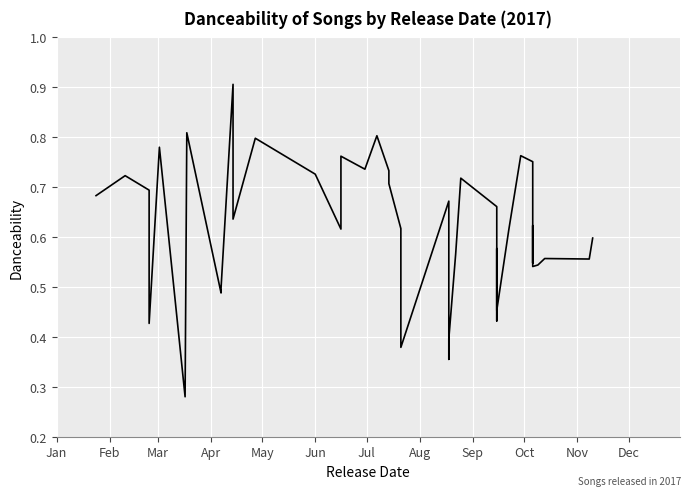

How many interior local peaks (higher than both neighbors) does the data have?

13